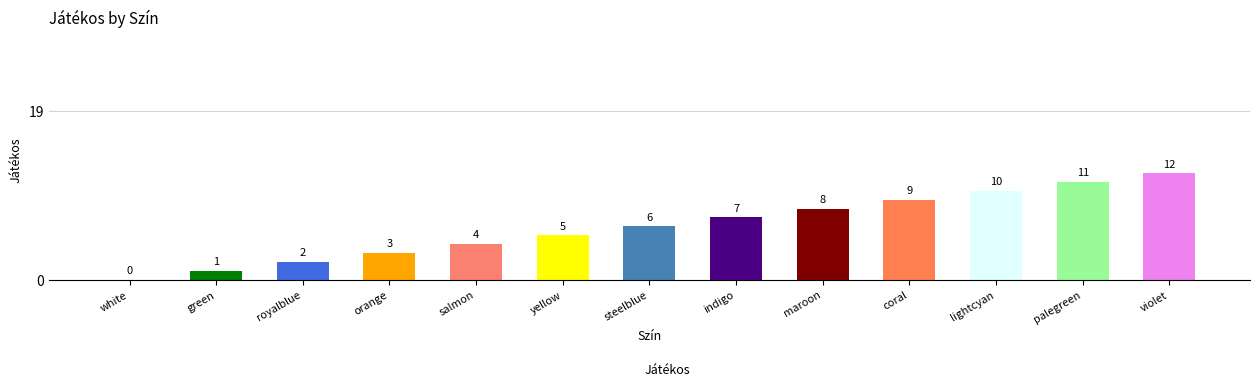

Where is the data nearest to the value 6?

steelblue